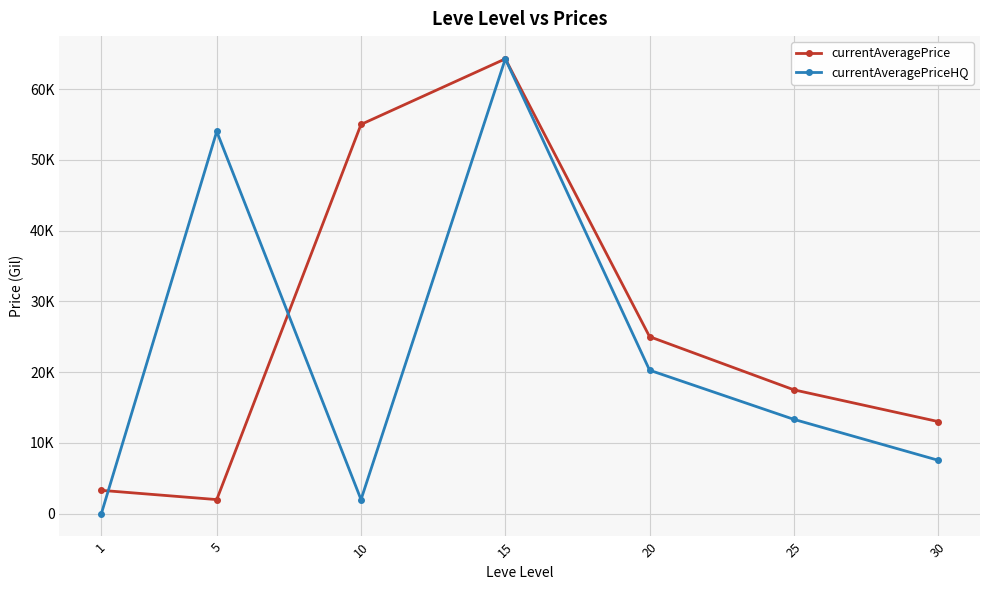

Does the chart have visible grid lines?

Yes